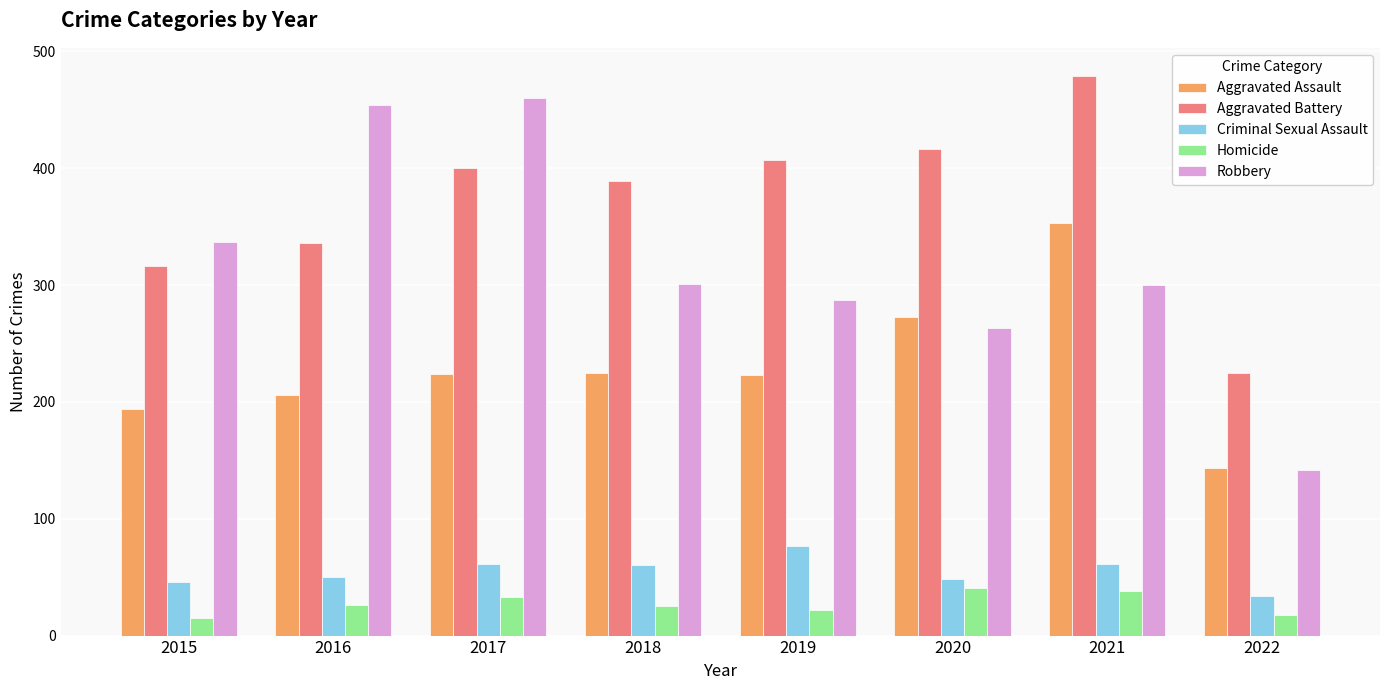

What are all the series names shown in the legend?

Aggravated Assault, Aggravated Battery, Criminal Sexual Assault, Homicide, Robbery